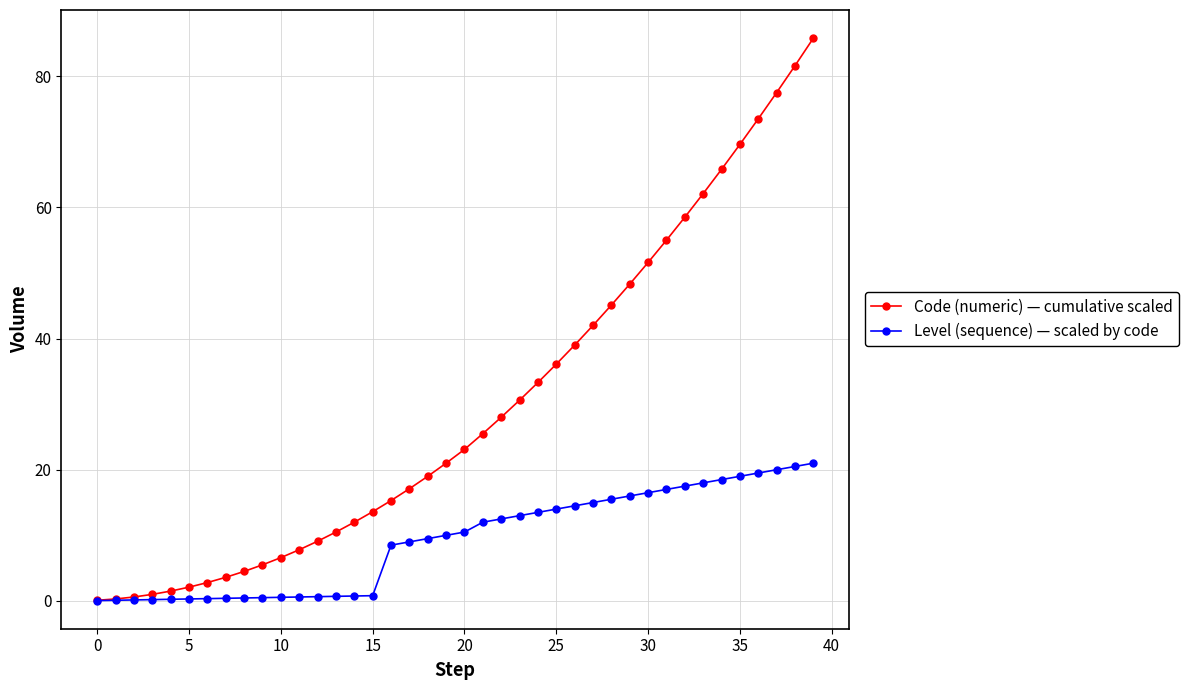

Which series has the largest total across all categories?

Code (numeric) — cumulative scaled